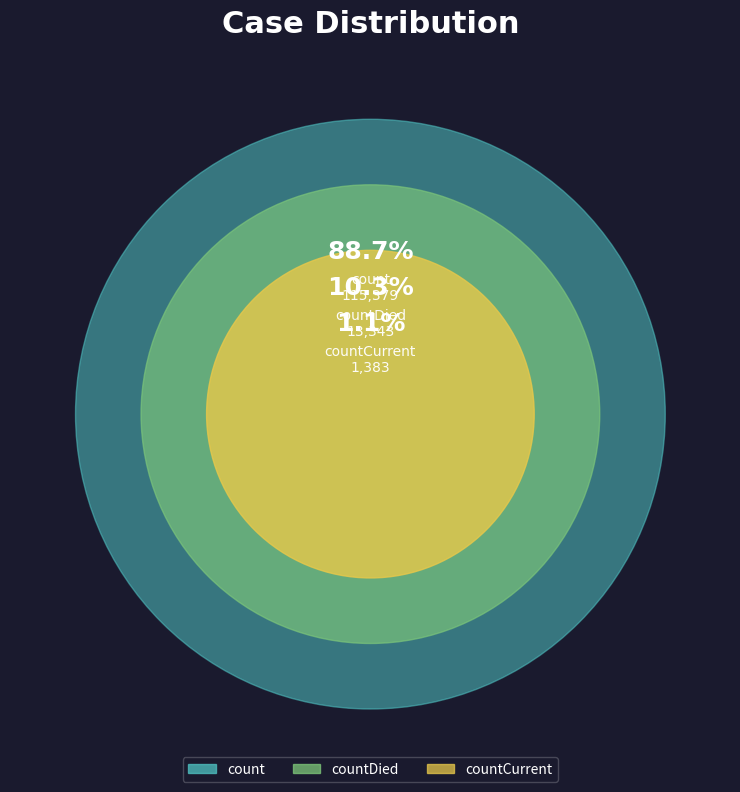

To the nearest percent, what is the combined percentage of count and countCurrent?

90%